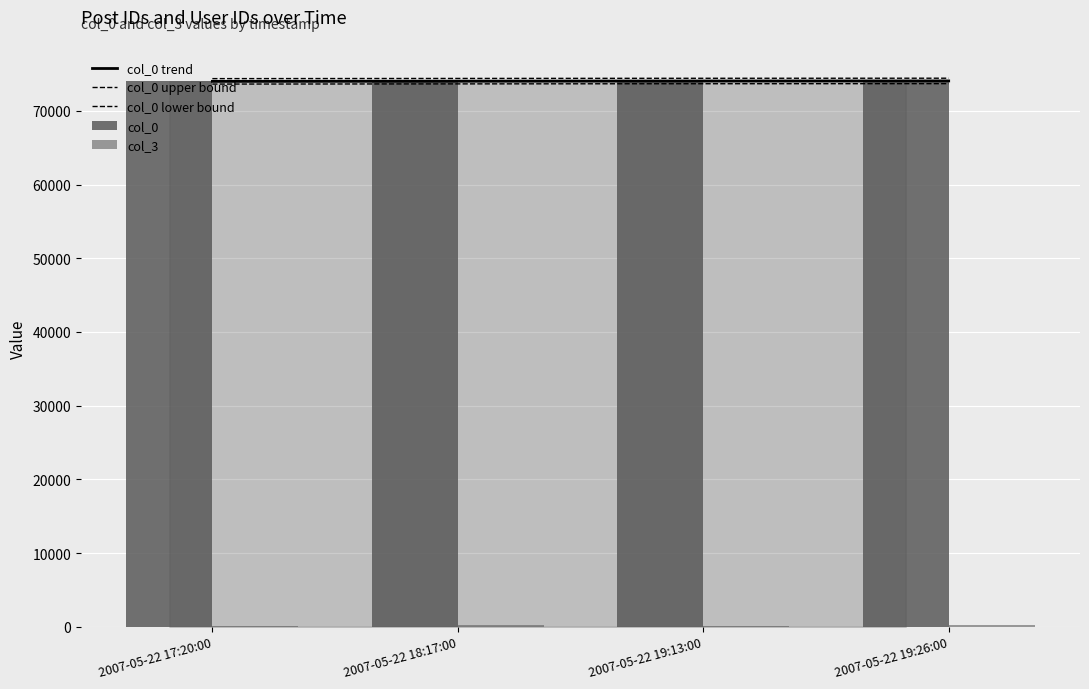

Which series has the widest spread of values?

col_0